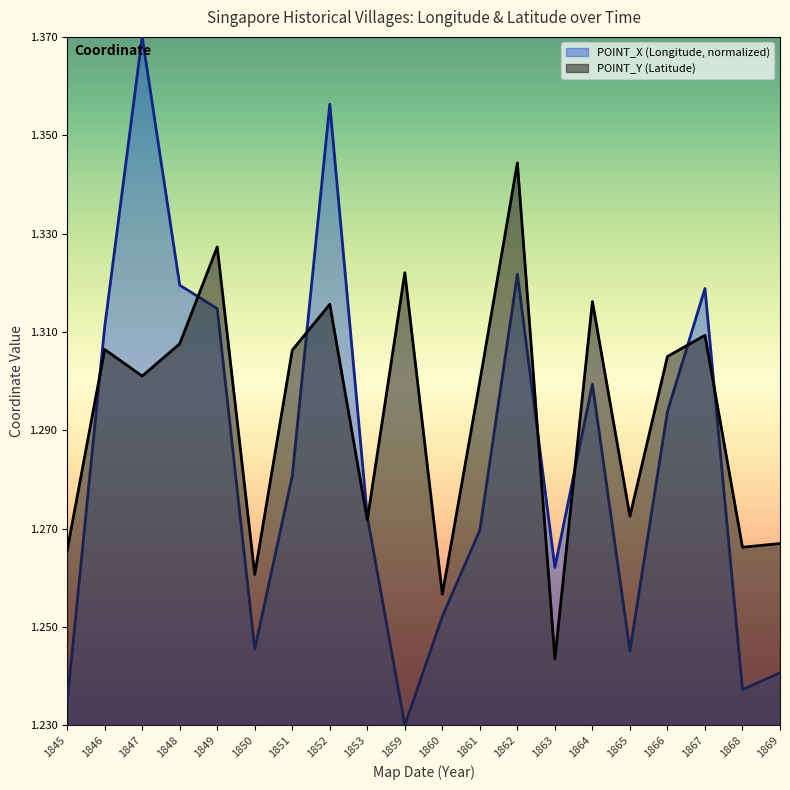

At which category does POINT_X reach its first local peak?

1847